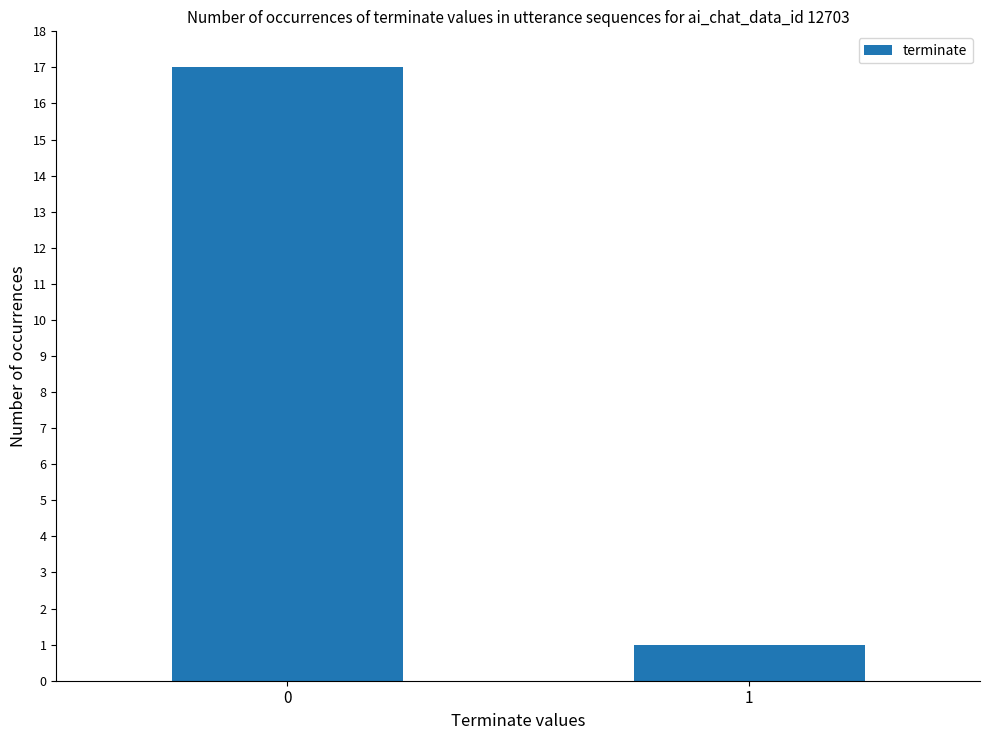

What is the greatest value displayed?

17